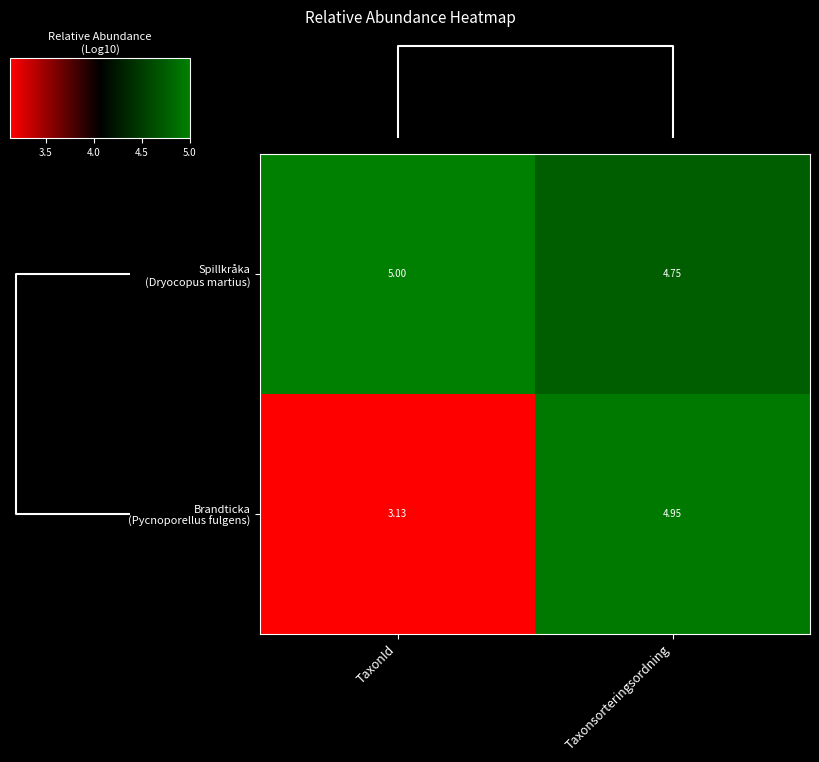

What is the greatest value displayed?

5.0